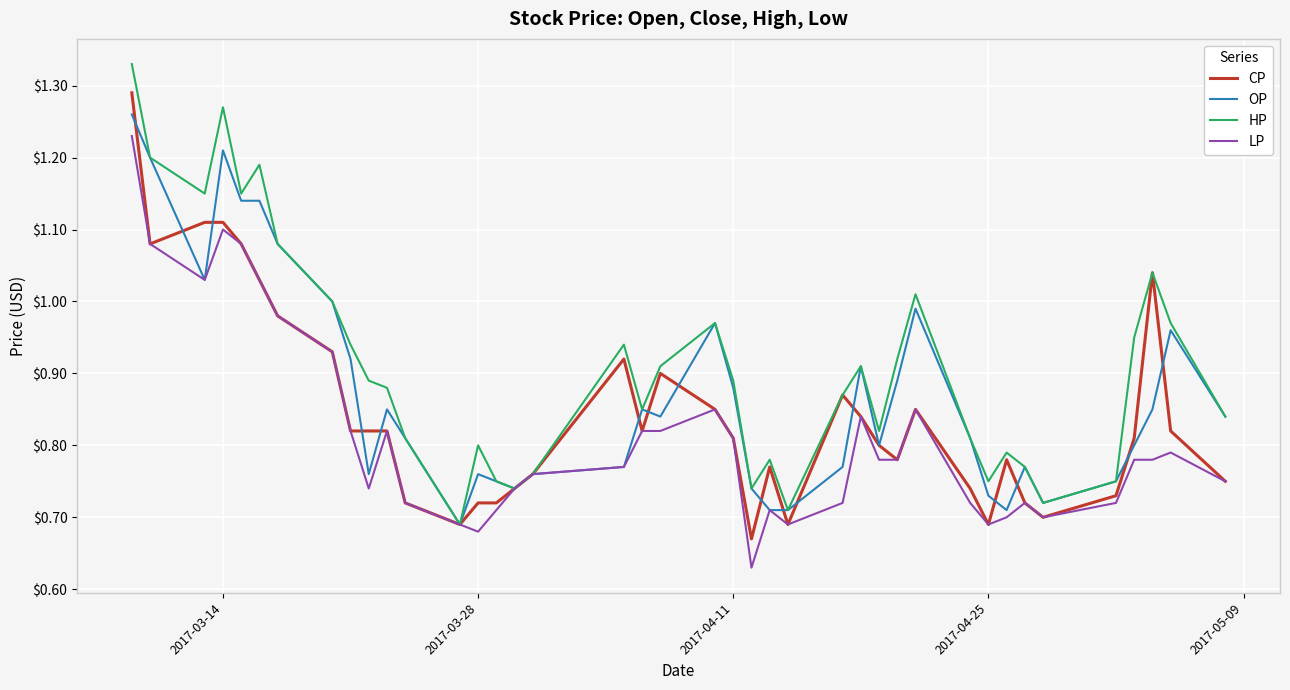

Does the chart have visible grid lines?

Yes